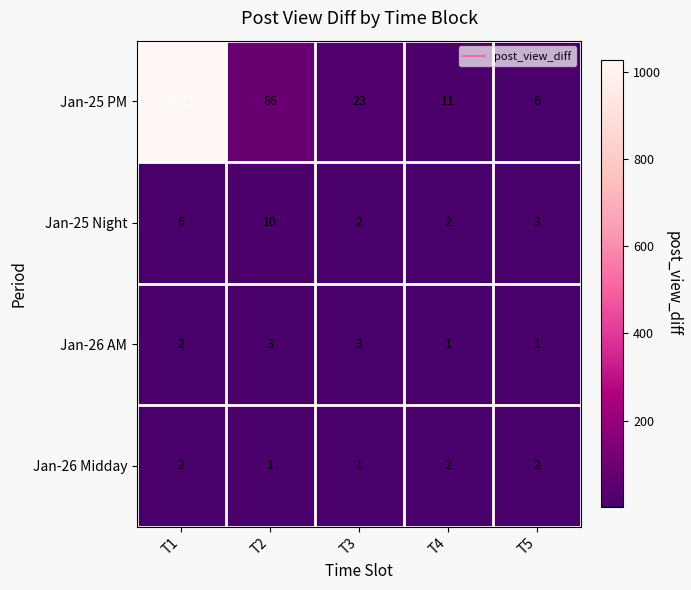

Rank the series by their maximum value, from lowest to highest.

Jan-26 Midday, Jan-26 AM, Jan-25 Night, Jan-25 PM